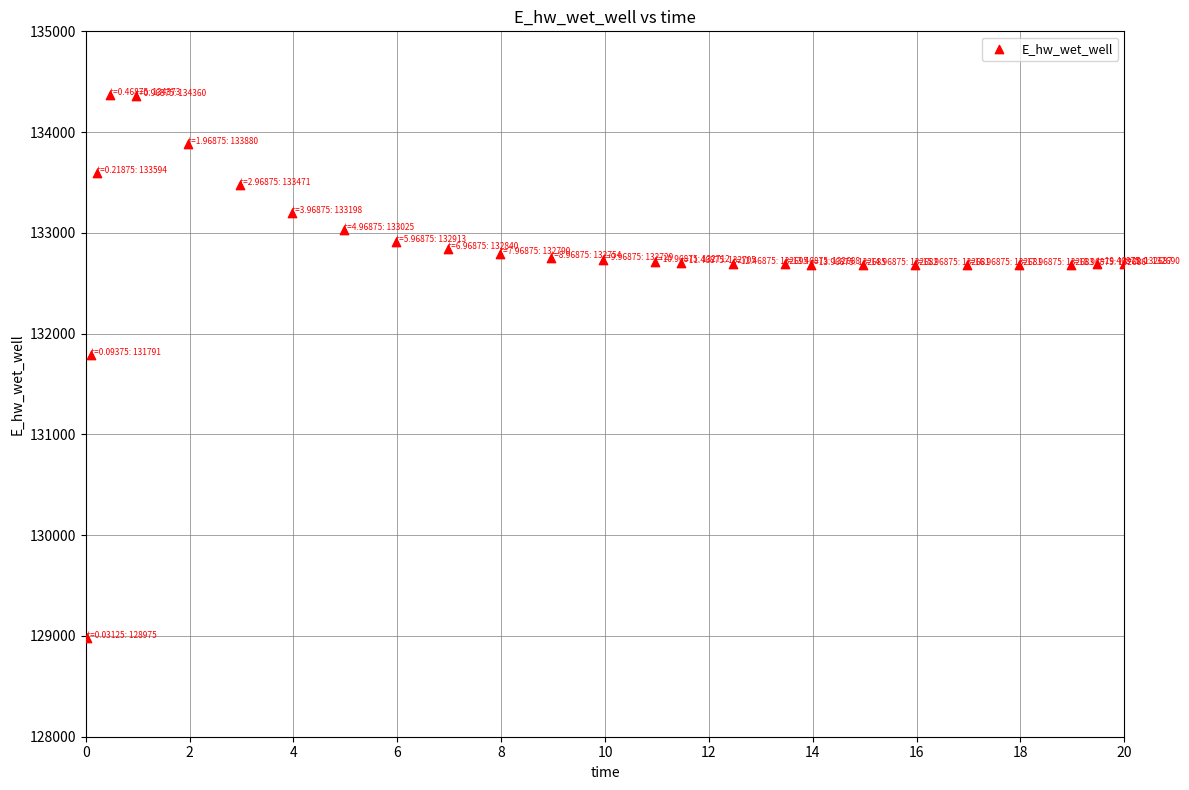

What is the range of Y values (max minus min)?

5397.4